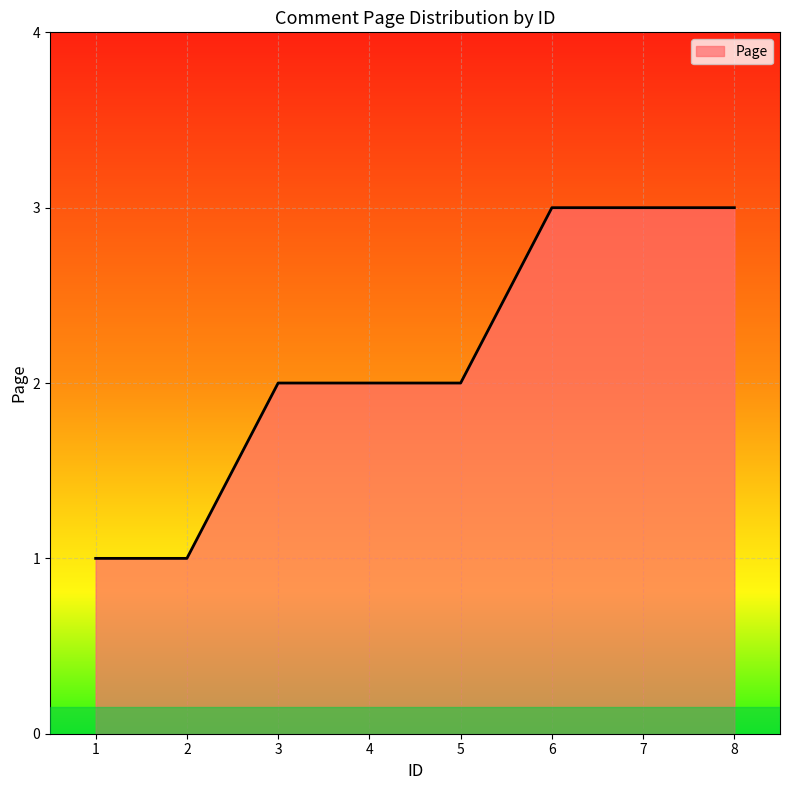

What is the greatest value displayed?

3